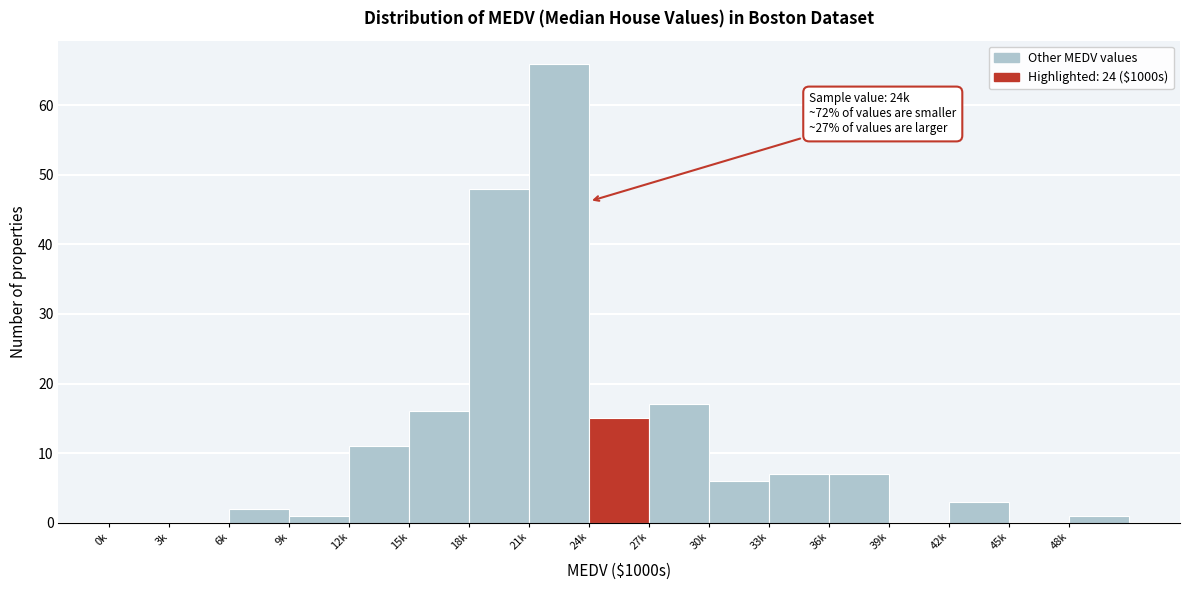

Reading left to right, what are all the values shown in this chart?

0k=0	3k=0	6k=2	9k=1	12k=11	15k=16	18k=48	21k=66	24k=15	27k=17	30k=6	33k=7	36k=7	39k=0	42k=3	45k=0	48k=1